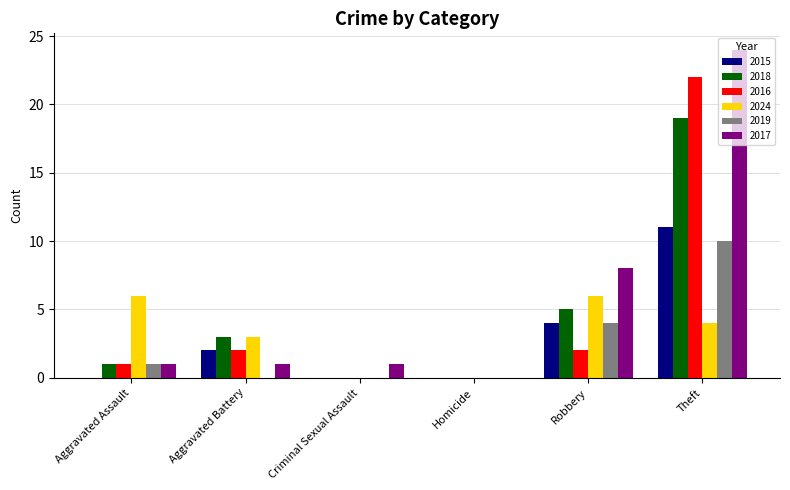

What is the maximum value shown in the chart?

24